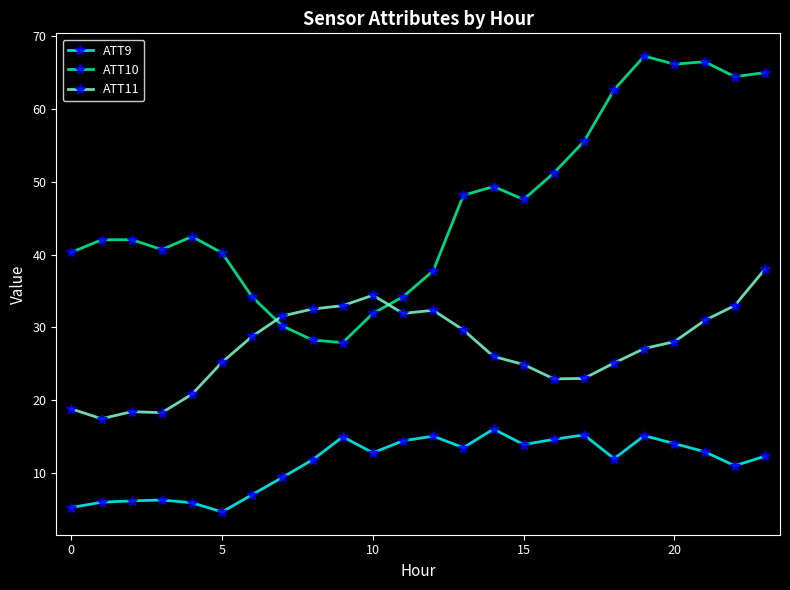

True or false: ATT11 has more than 0 interior local peaks.

True